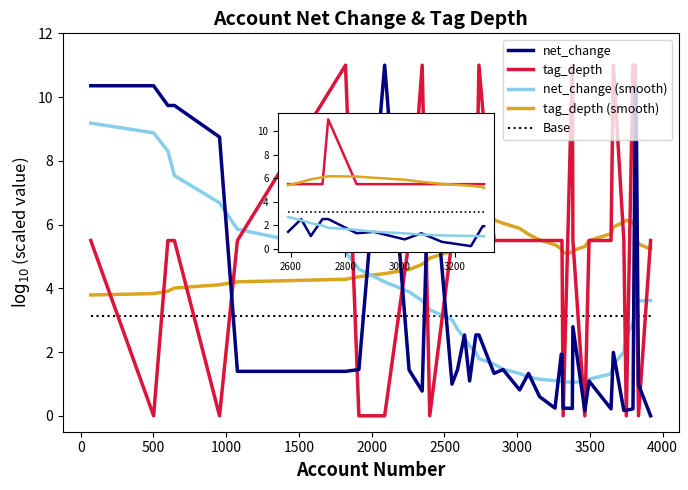

How many intersections are there between net_change (smooth) and tag_depth?

13